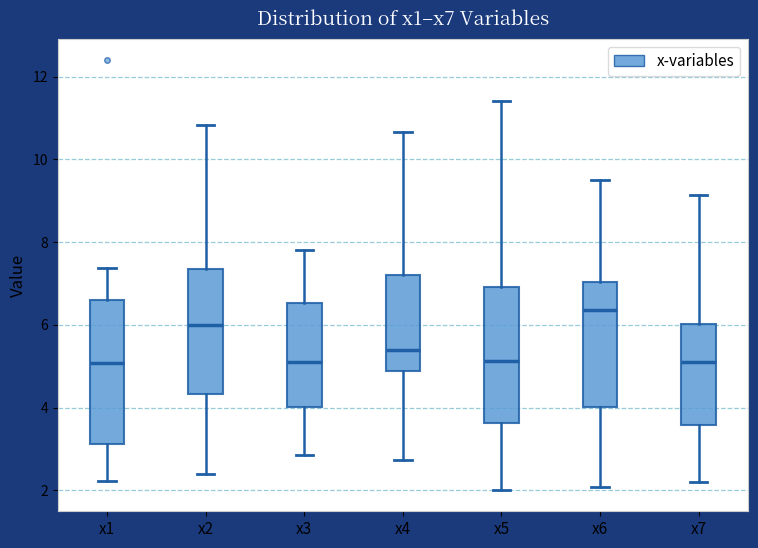

Reading left to right, read every box against the y-axis: the position of its median line, the range the box covers, and the ends of its whiskers. The values are not printed on the chart, so give them approximately, as read against the axis.

x1: median 5.0, box 3.2 to 6.6, whiskers 2.2 to 7.4
x2: median 6.0, box 4.4 to 7.4, whiskers 2.4 to 10.8
x3: median 5.2, box 4.0 to 6.6, whiskers 2.8 to 7.8
x4: median 5.4, box 4.8 to 7.2, whiskers 2.8 to 10.6
x5: median 5.2, box 3.6 to 7.0, whiskers 2.0 to 11.4
x6: median 6.4, box 4.0 to 7.0, whiskers 2.0 to 9.6
x7: median 5.2, box 3.6 to 6.0, whiskers 2.2 to 9.2